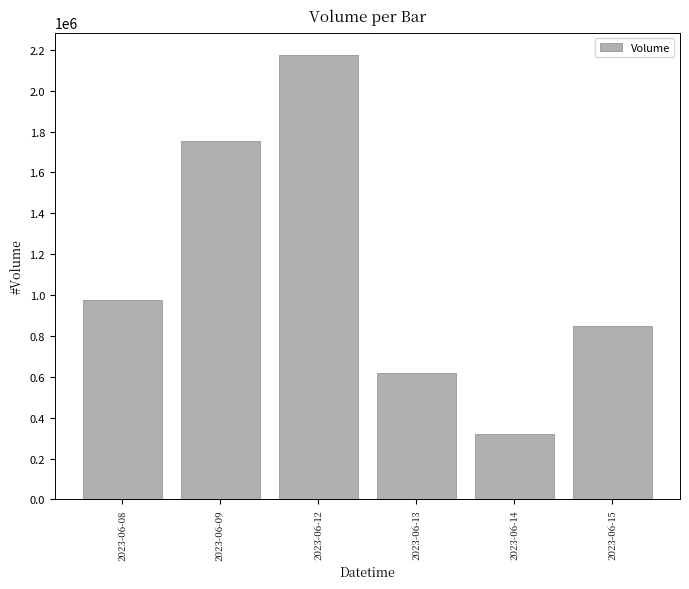

Are the bars grouped side by side (vs. stacked)?

No